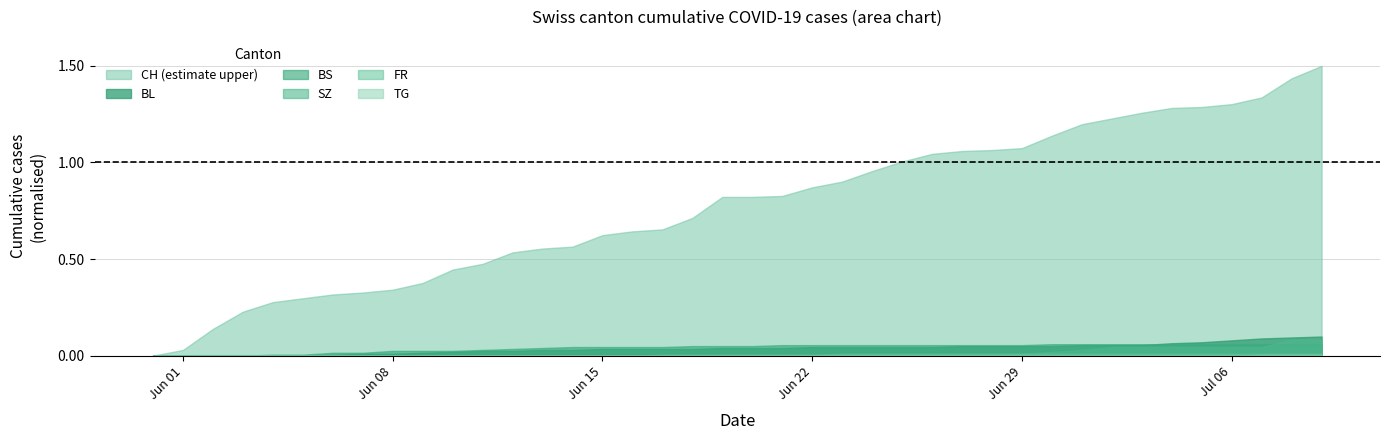

How many lines are shown in the chart?

6